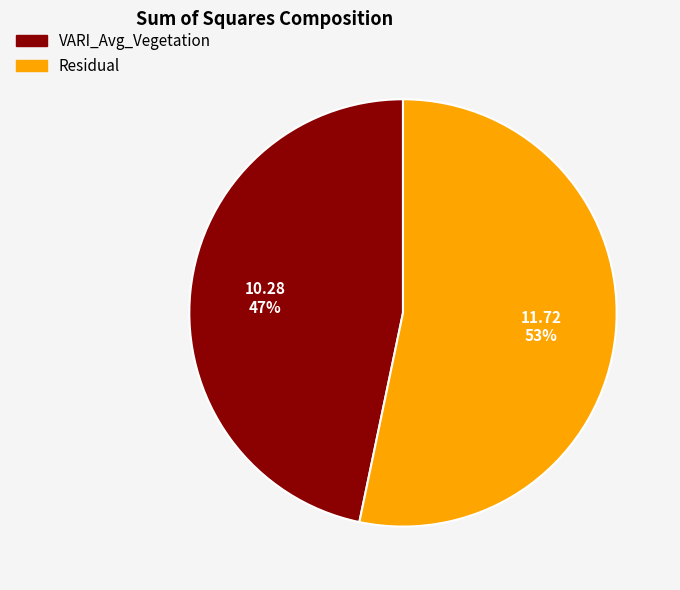

Rank the categories by value from lowest to highest.

VARI_Avg_Vegetation, Residual